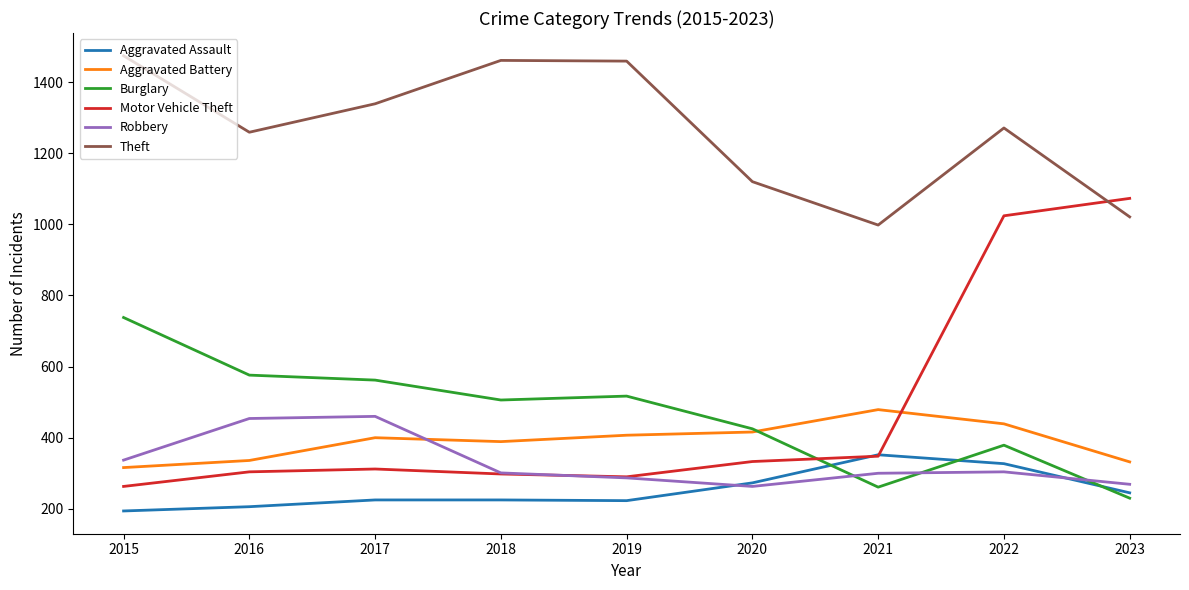

True or false: Aggravated Battery and Aggravated Assault cross at least once.

False